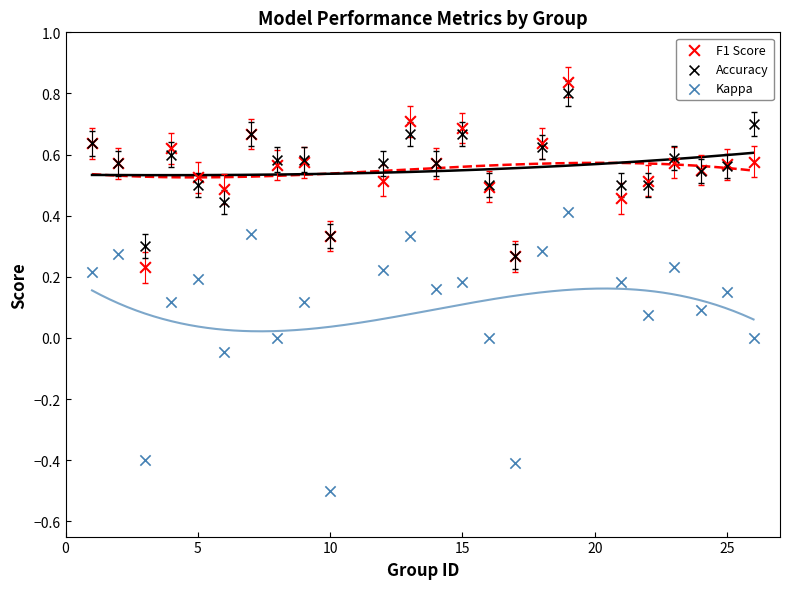

Which series has the widest spread of Y values?

Kappa